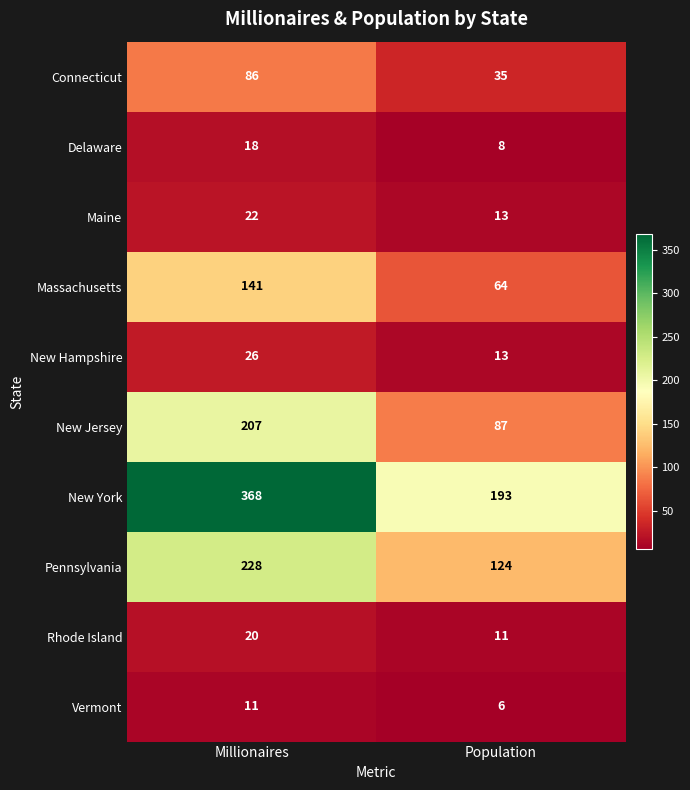

Which series has the widest spread of values?

New York